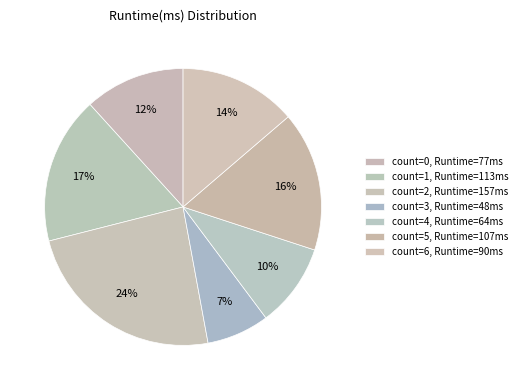

How many slices are in this pie chart?

7